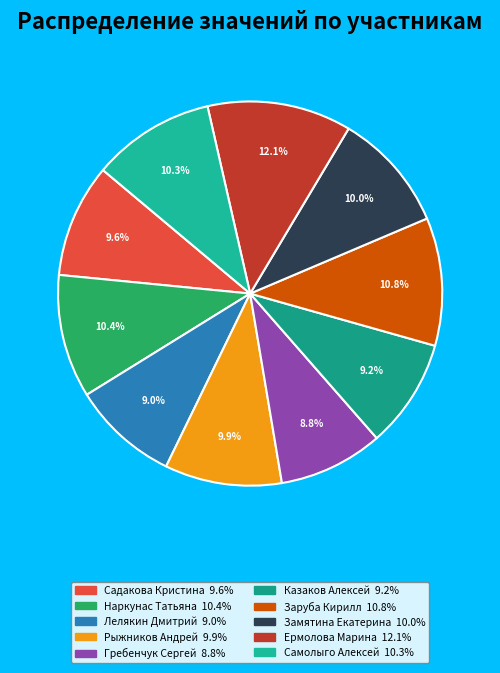

To the nearest percent, what portion does Гребенчук Сергей represent?

9%